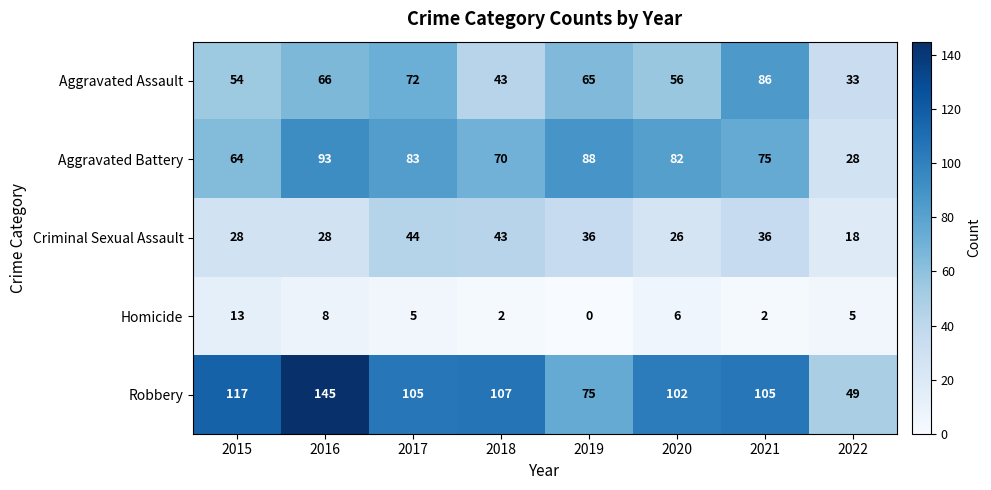

At which category is the sum across all series the highest?

2016